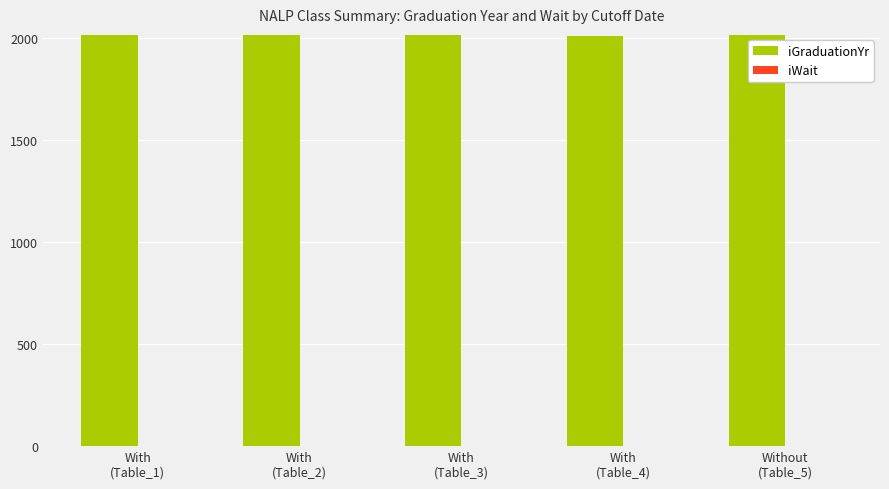

What is the maximum value shown in the chart?

2013